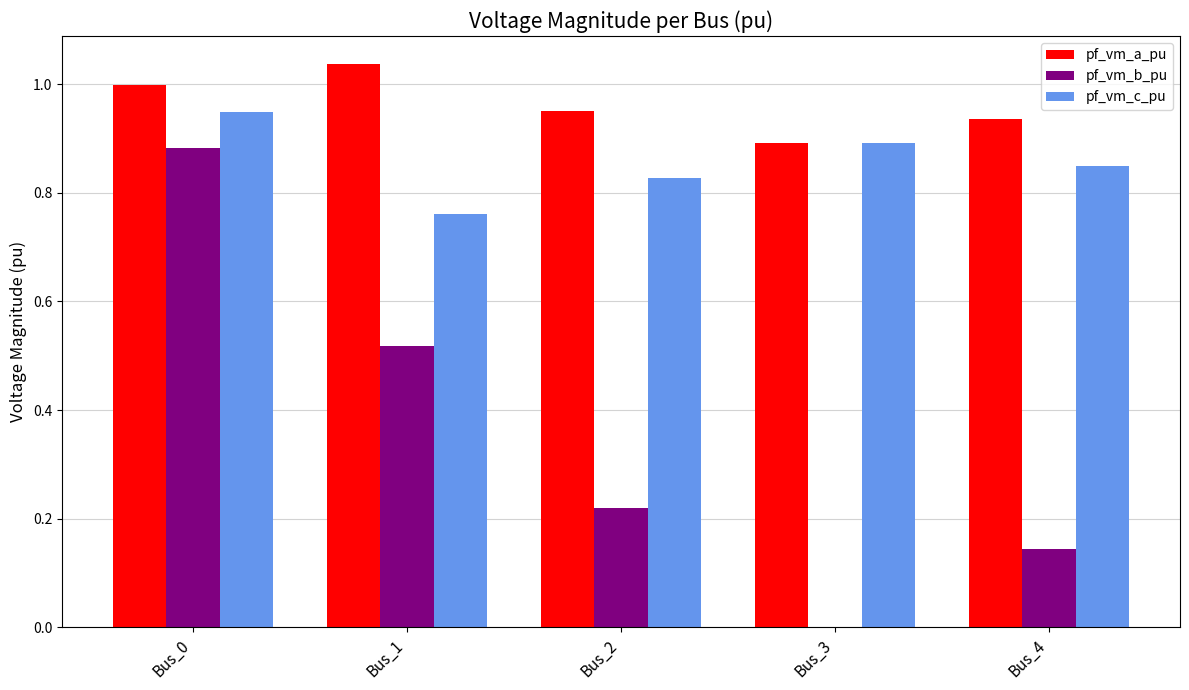

Between Bus_1 and Bus_3, which series saw the biggest shift?

pf_vm_b_pu